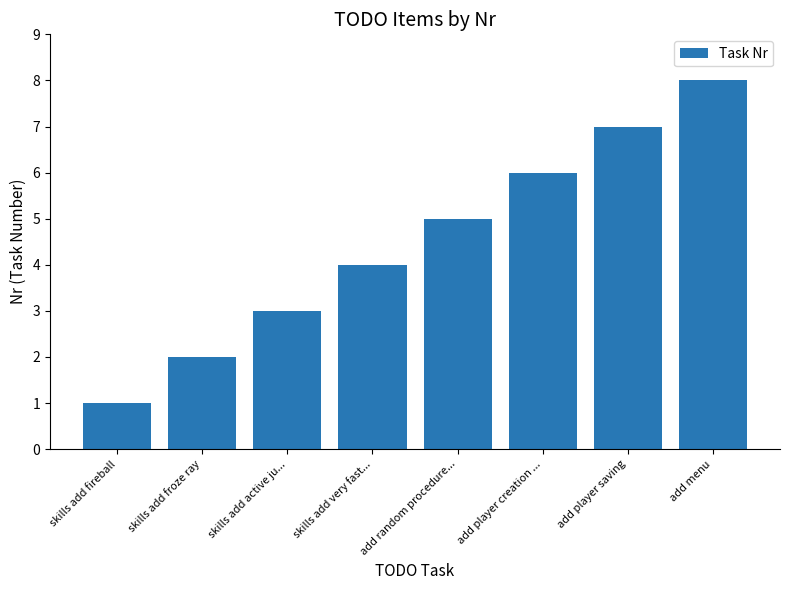

What is the label of the 2nd bar from the right?

add player saving